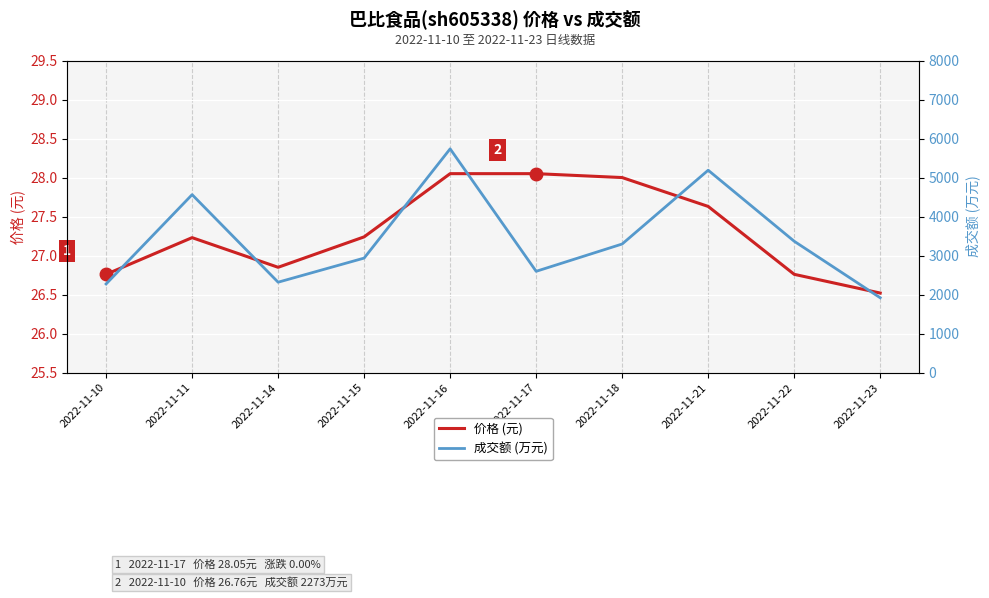

What is the value of the 价格 (元) point at the 6th from the left?

28.1